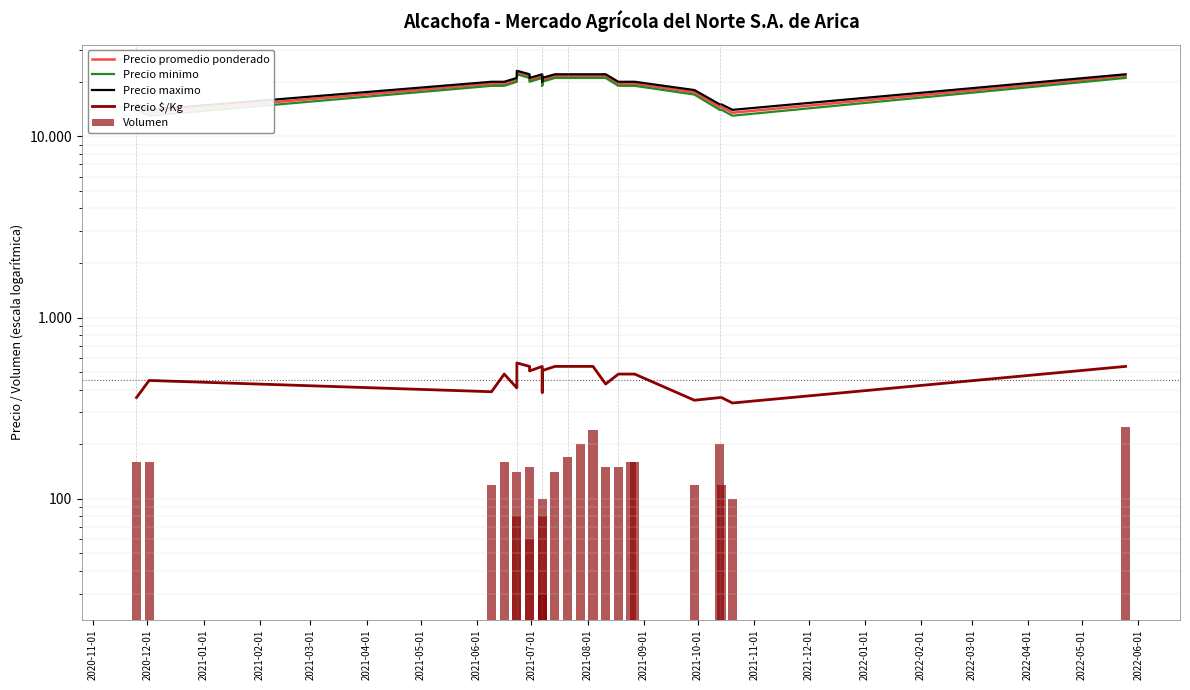

What is the sum of all Precio maximo values?

473000